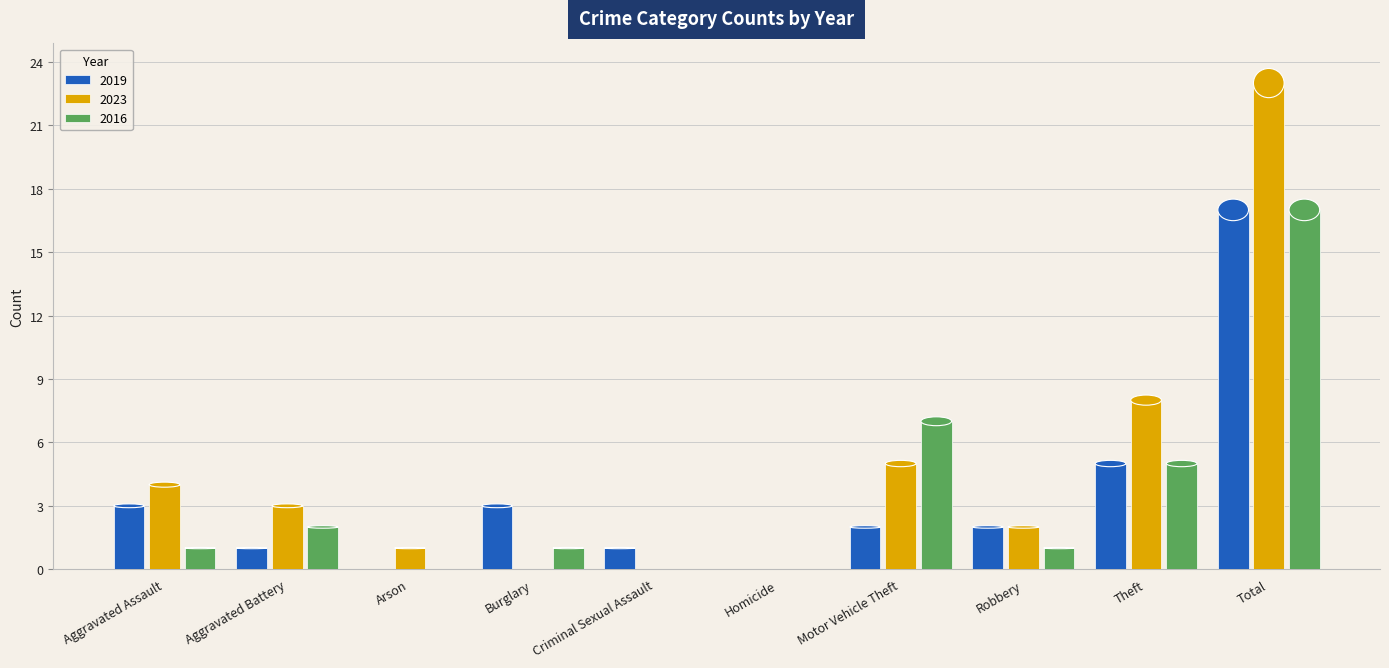

How many categories are shown in the chart?

10